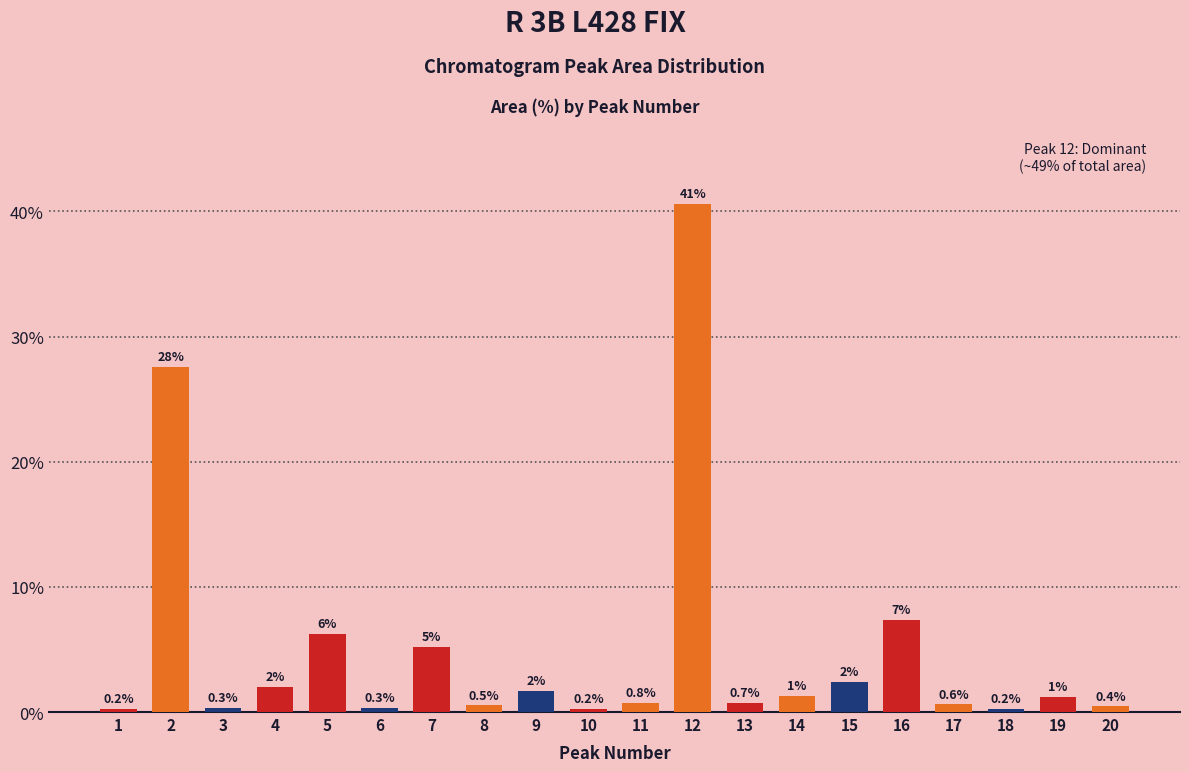

Which label corresponds to the largest value in the chart?

12